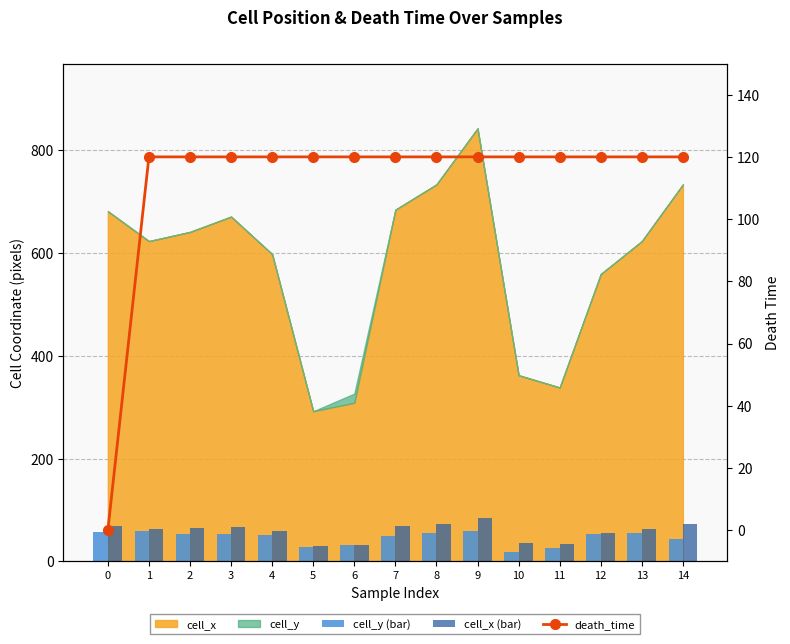

At how many categories does at least one series exceed 108?

14